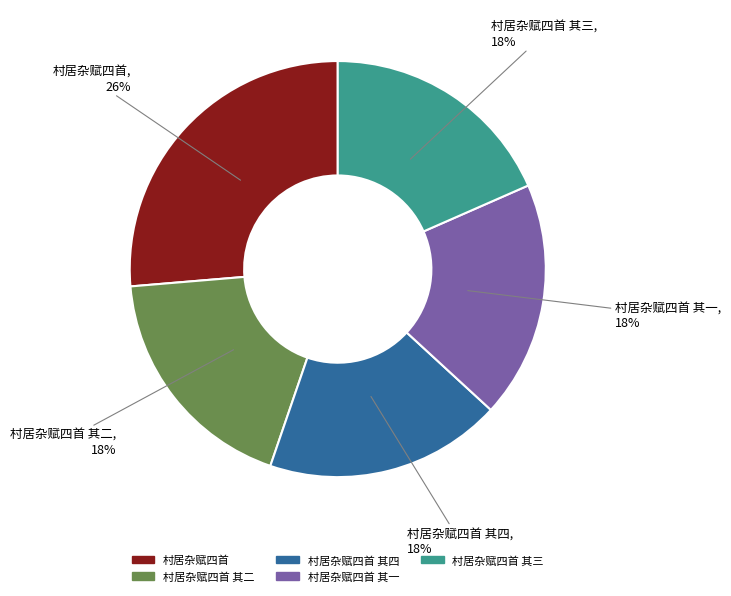

To the nearest percent, what portion does 村居杂赋四首 其二 represent?

18%